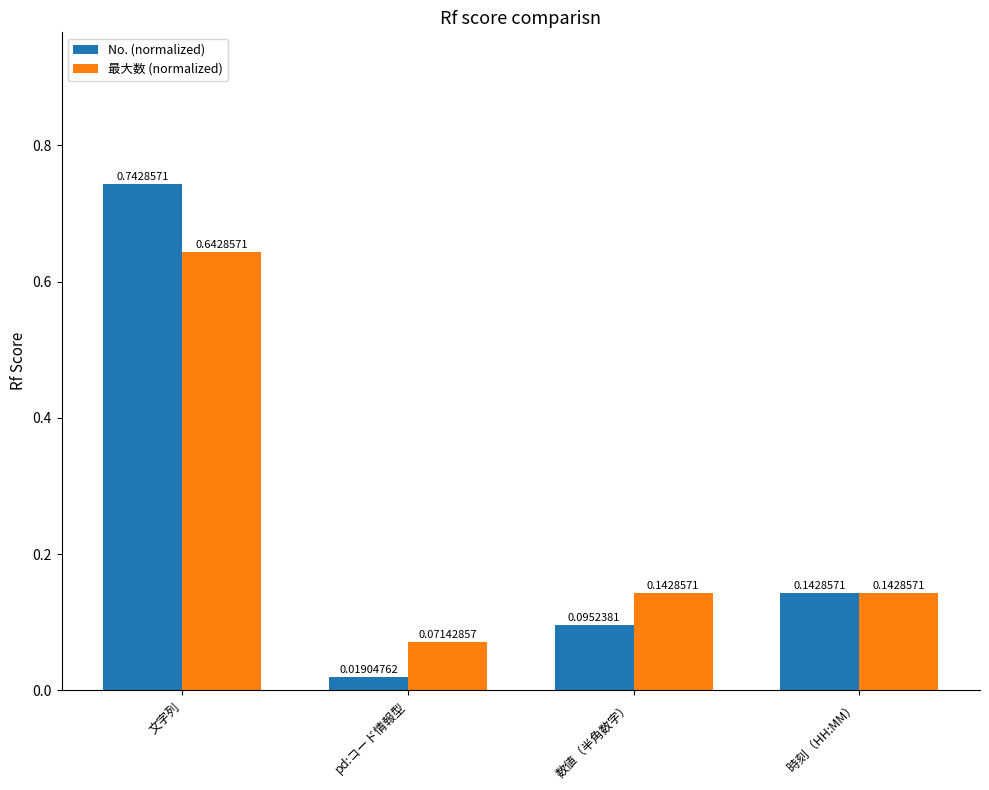

Where is No. (normalized) nearest to the value 0?

pd:コード情報型